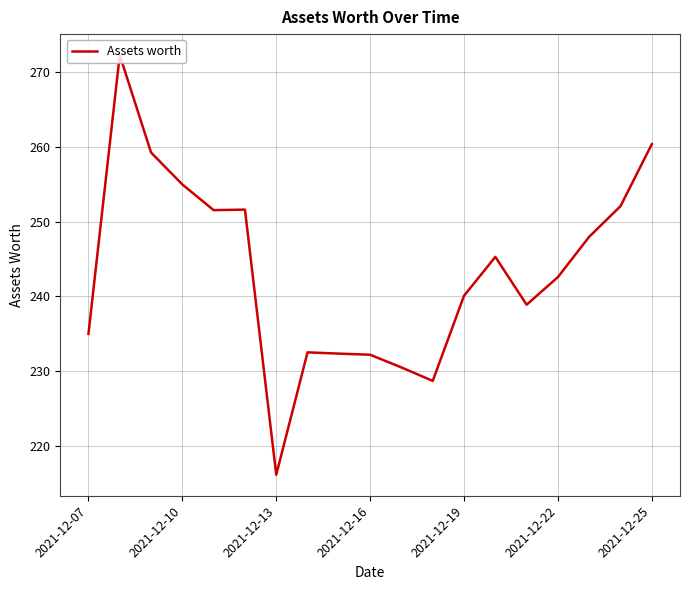

What is the maximum value shown in the chart?

272.3